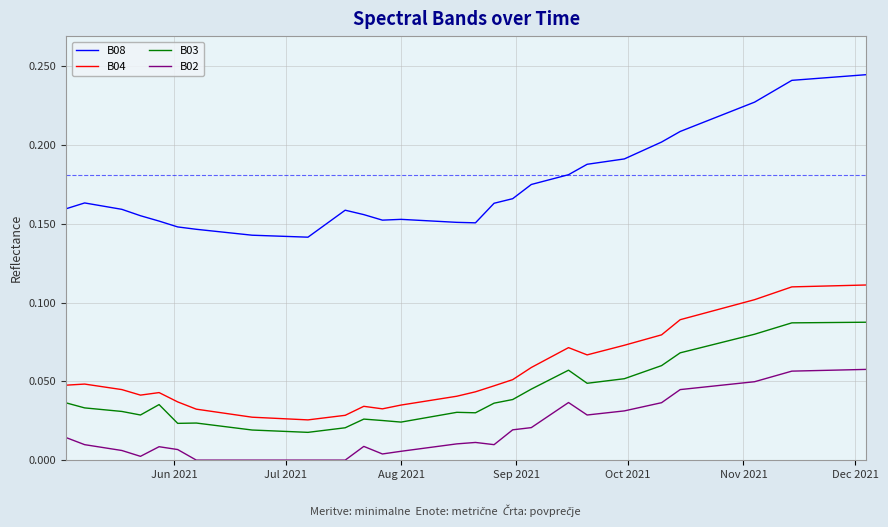

How many lines are shown in the chart?

4